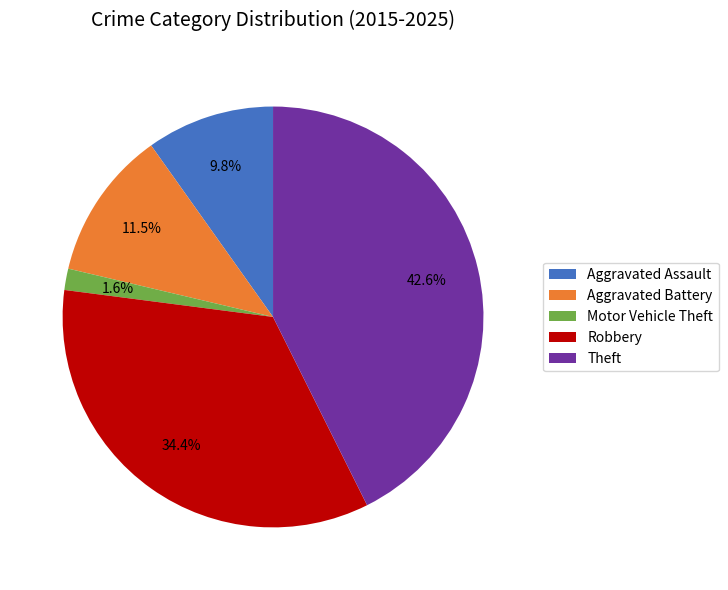

Count the number of slices in the pie.

5